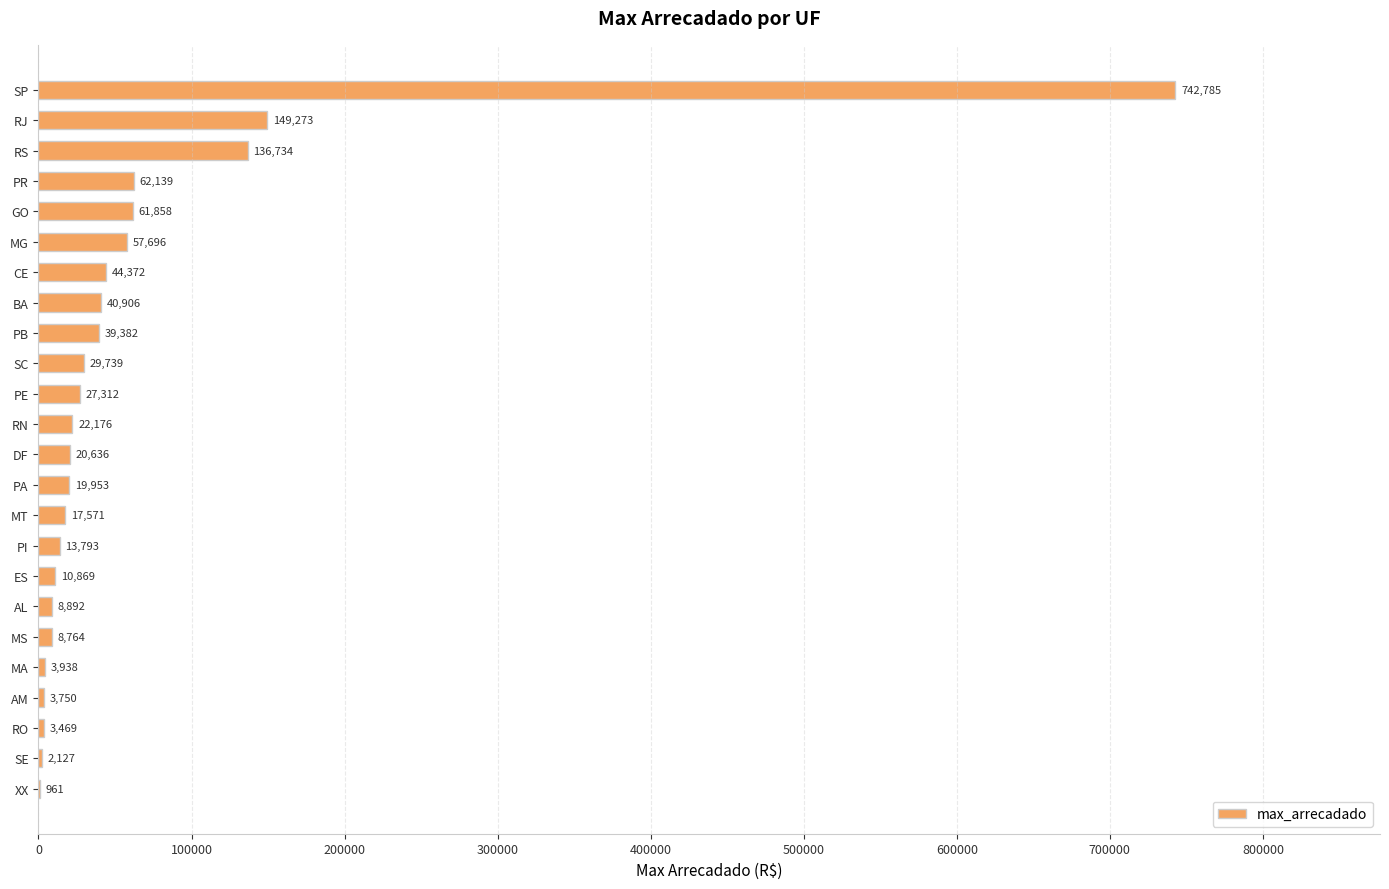

True or false: the data shows 57696.1 at MG.

True